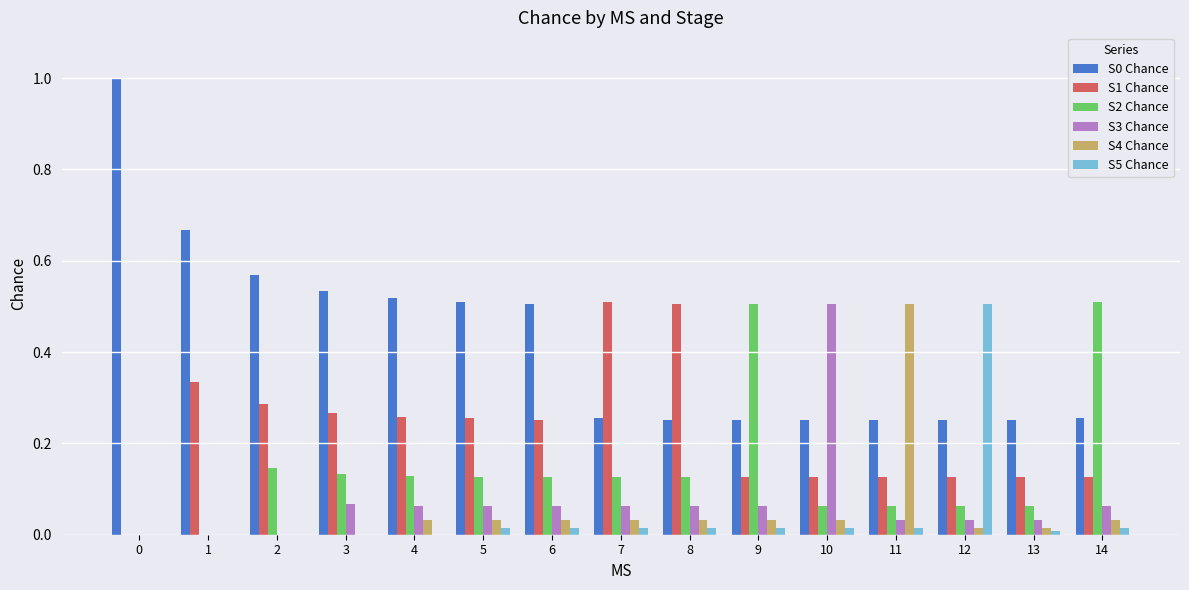

The S3 Chance series shows 0.0 at 6. True or false?

False